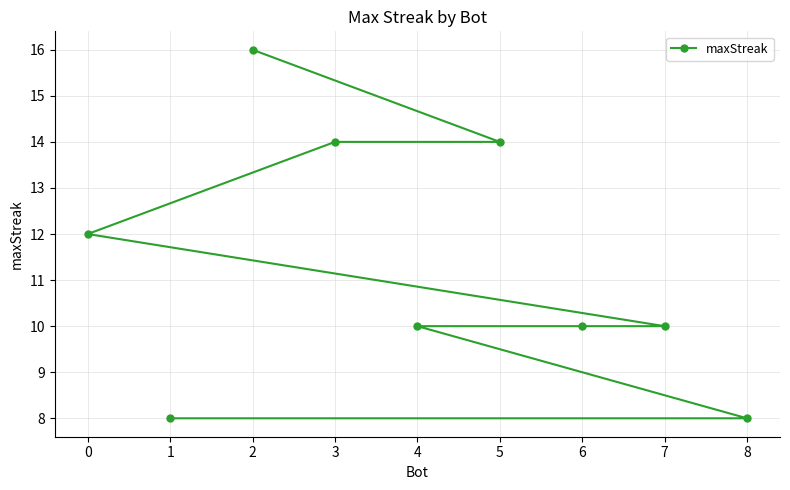

How many data points are above 10?

4